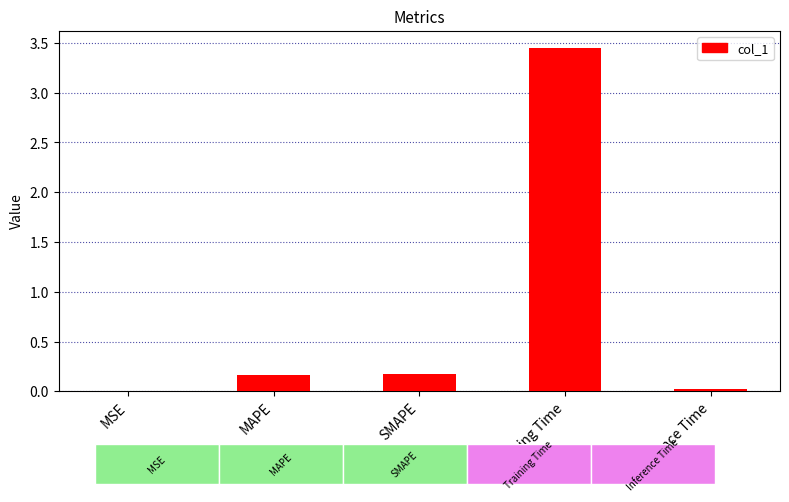

The chart shows a value of 0.3 at MAPE. True or false?

False